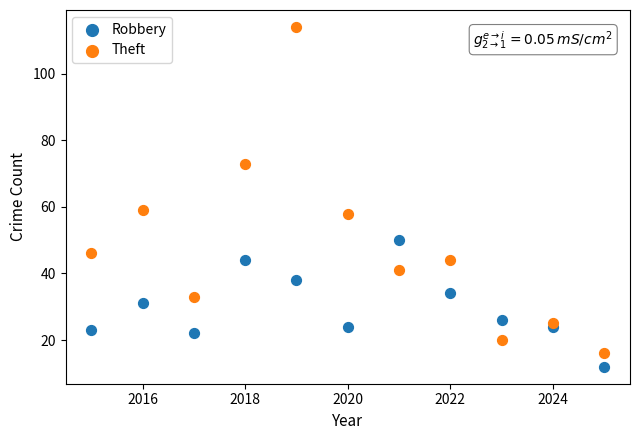

What is the X range (max minus min) for the scatter plot?

10